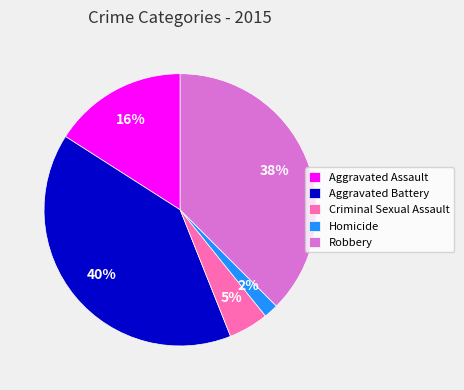

Count the number of slices in the pie.

5